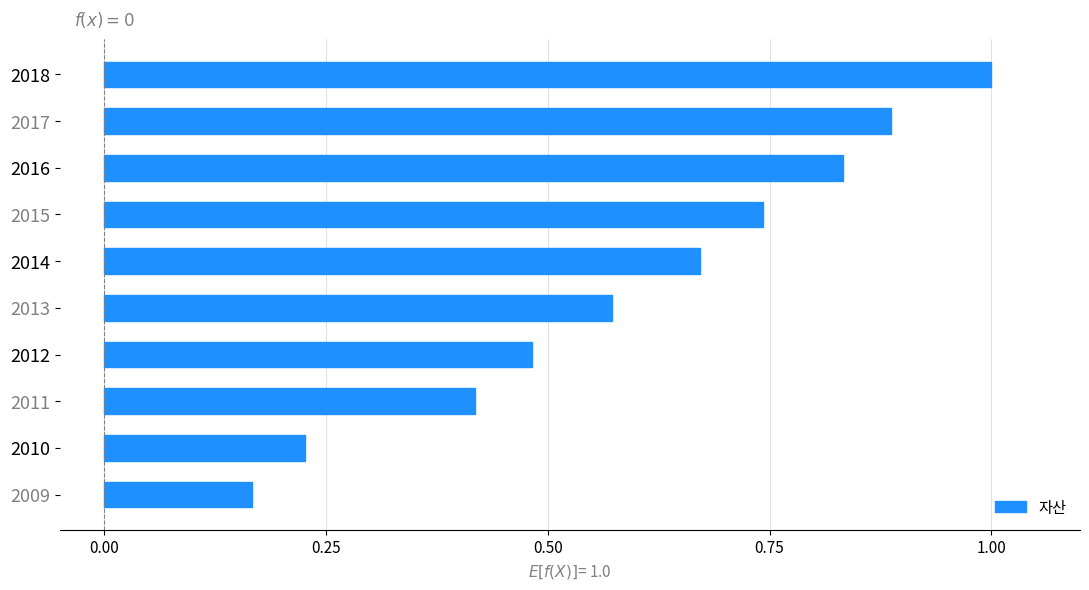

The value at 2016 is 1.5. True or false?

False